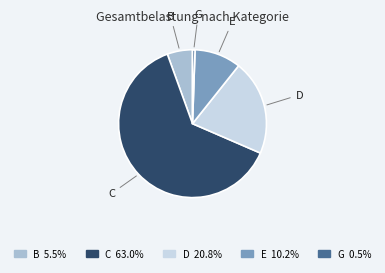

Is there a majority slice in this chart?

Yes